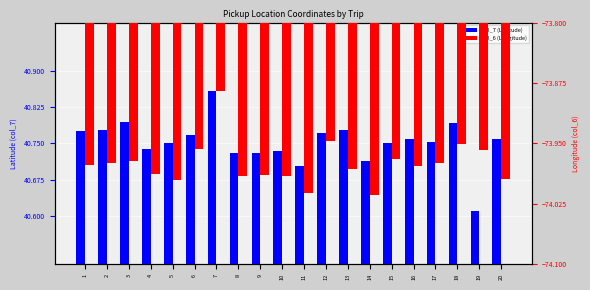

What is the average value of the col_7 (Latitude) series?

40.8